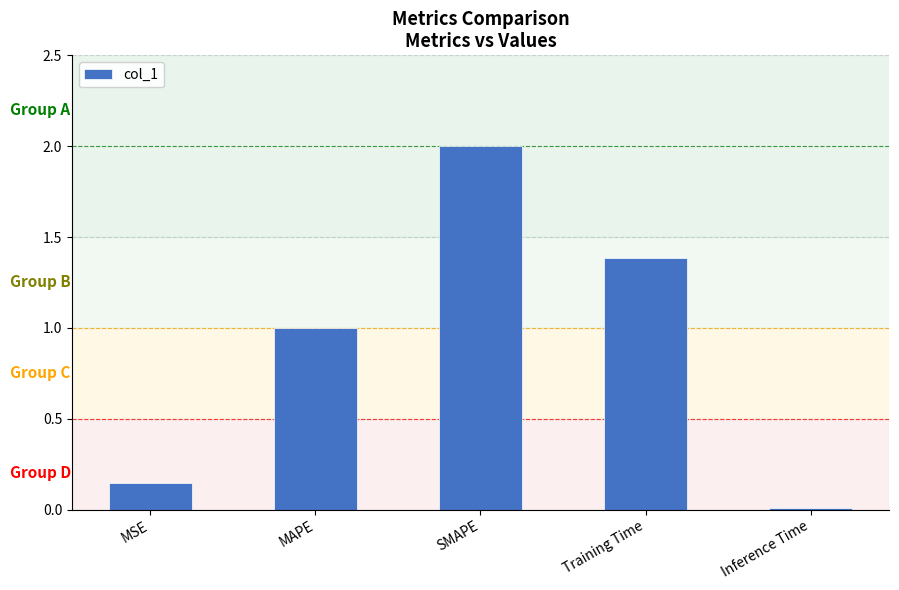

What is the change in value from MSE to Inference Time?

-0.1